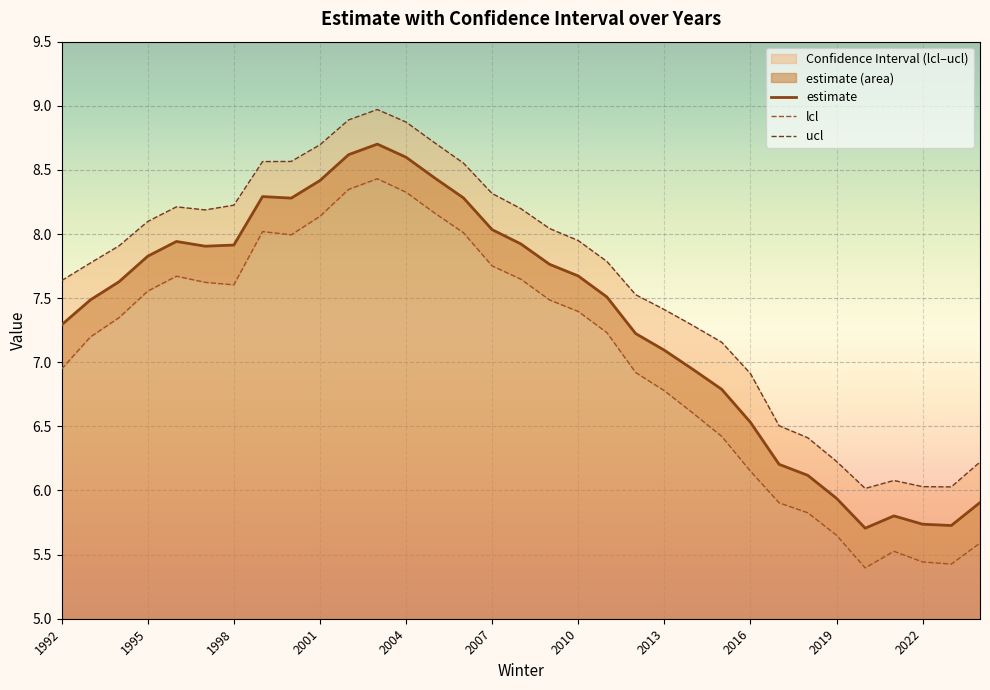

What is the total value across all series at 2014?

20.8